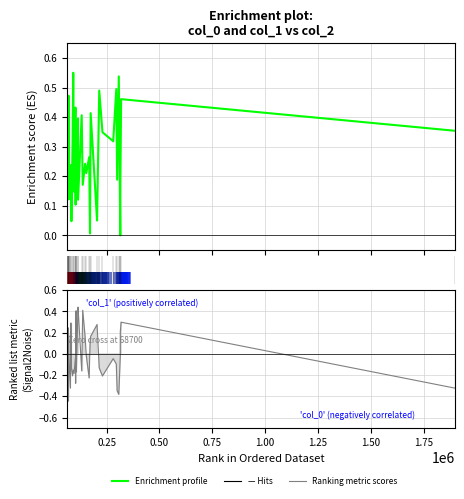

List the series in order of their overall mean, highest first.

Enrichment profile, Ranking metric scores